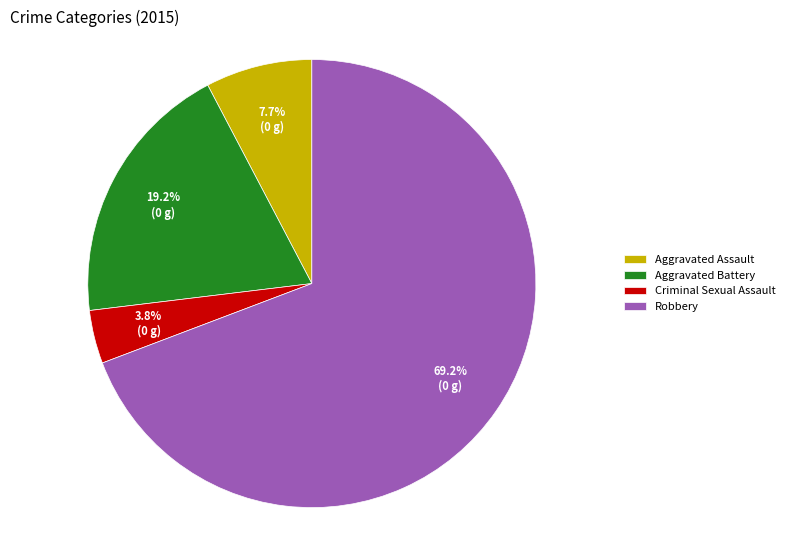

How many segments does this pie chart have?

4